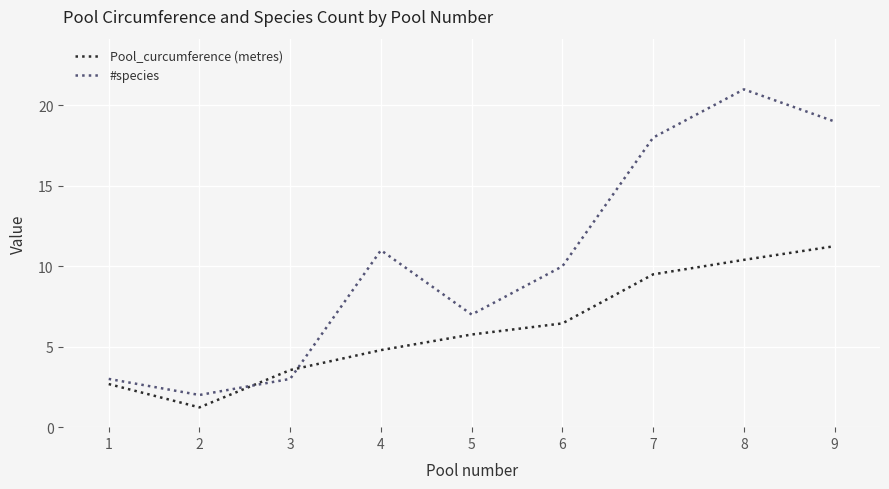

List the series in order of their peak value, lowest first.

Pool_curcumference (metres), #species